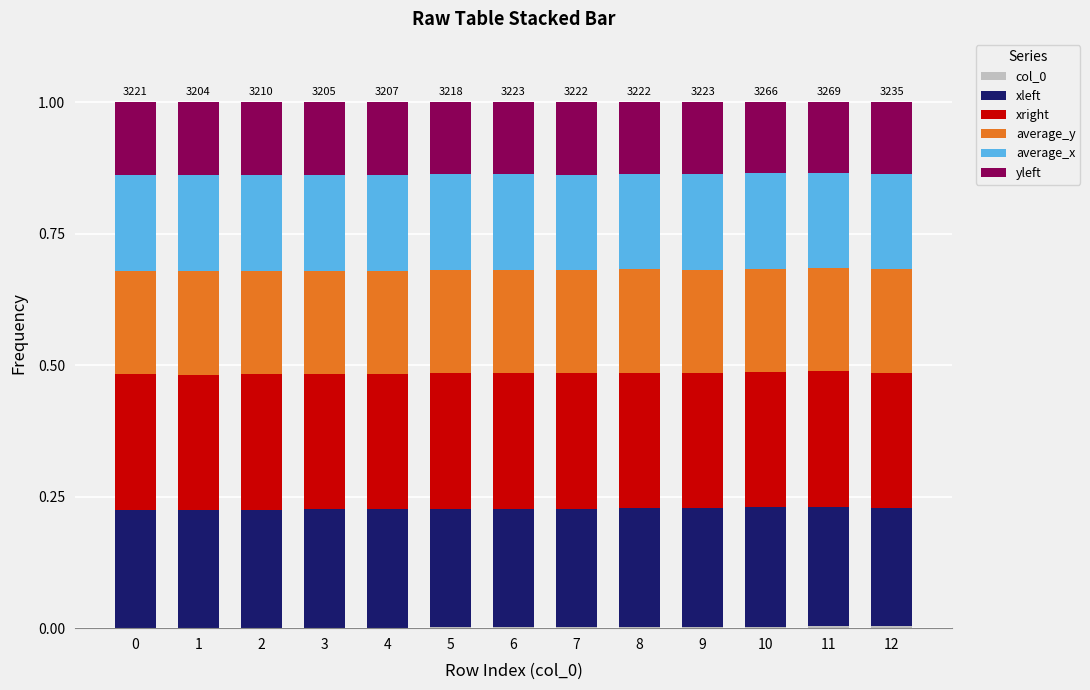

Count the number of categories in the chart.

13